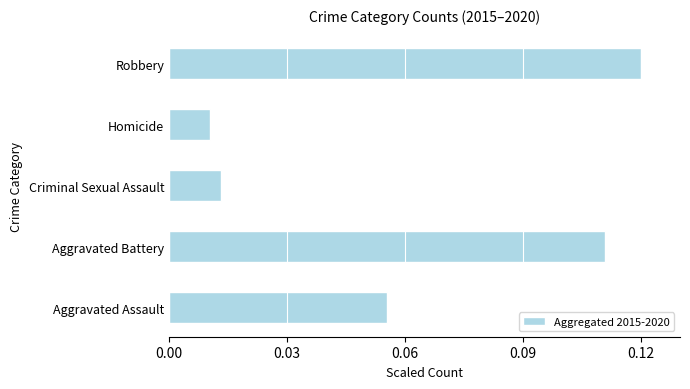

How many bars are there in total?

5